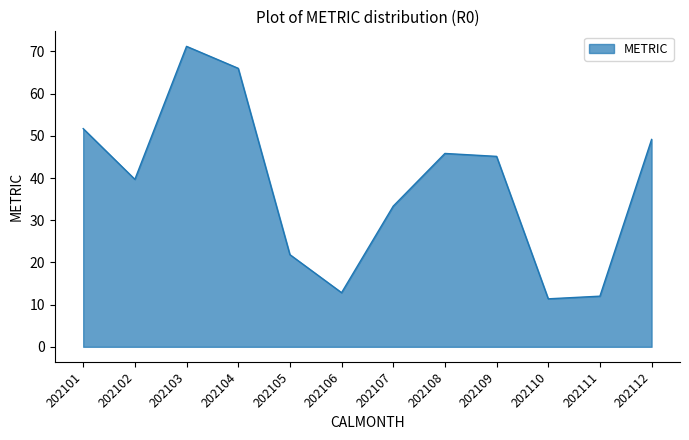

Approximately how many times larger is the value at 202110 compared to 202108?

0.2